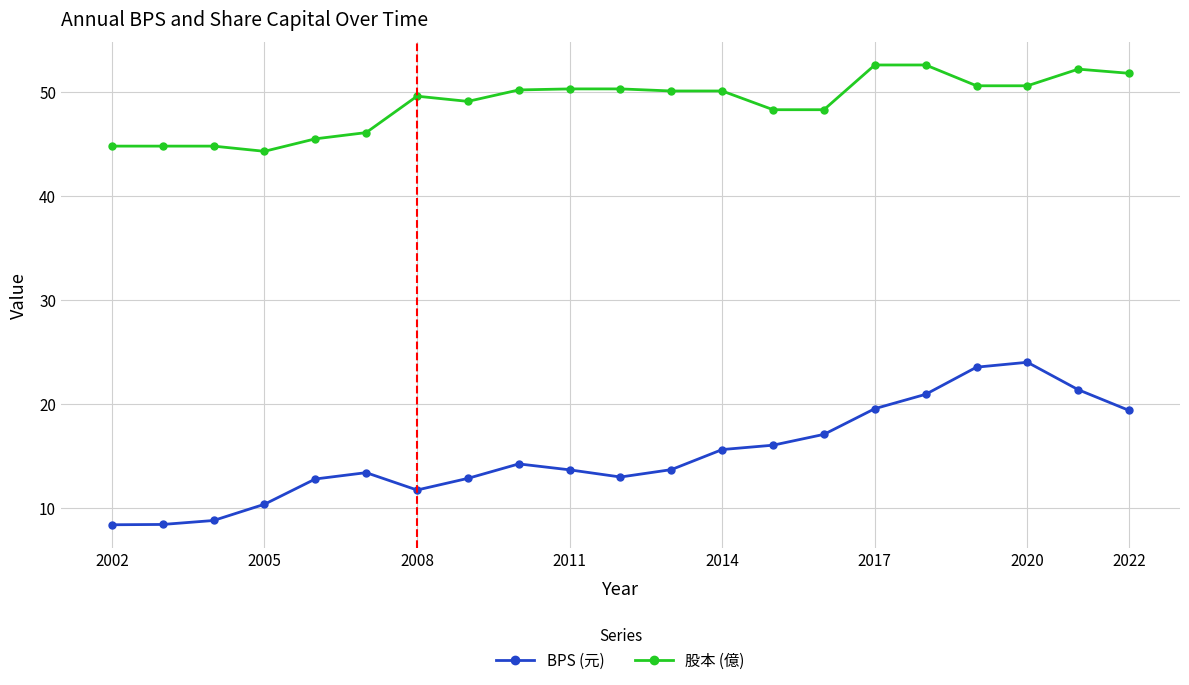

Does the chart have visible grid lines?

Yes